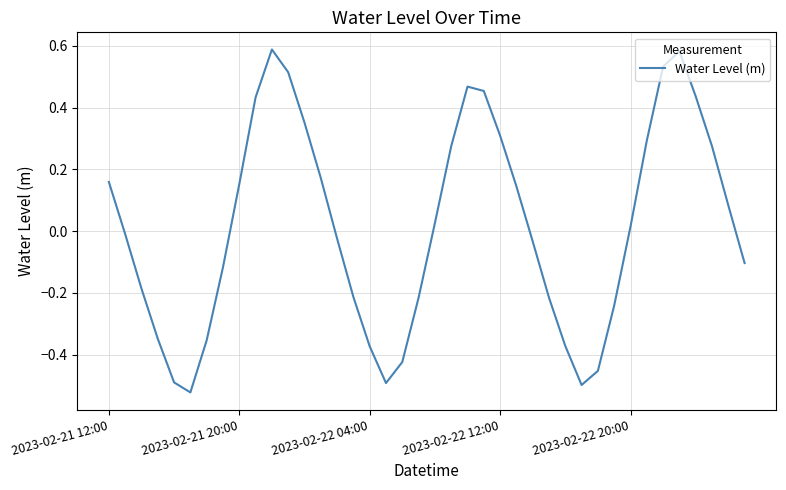

What is the difference between the maximum and minimum values?

1.1